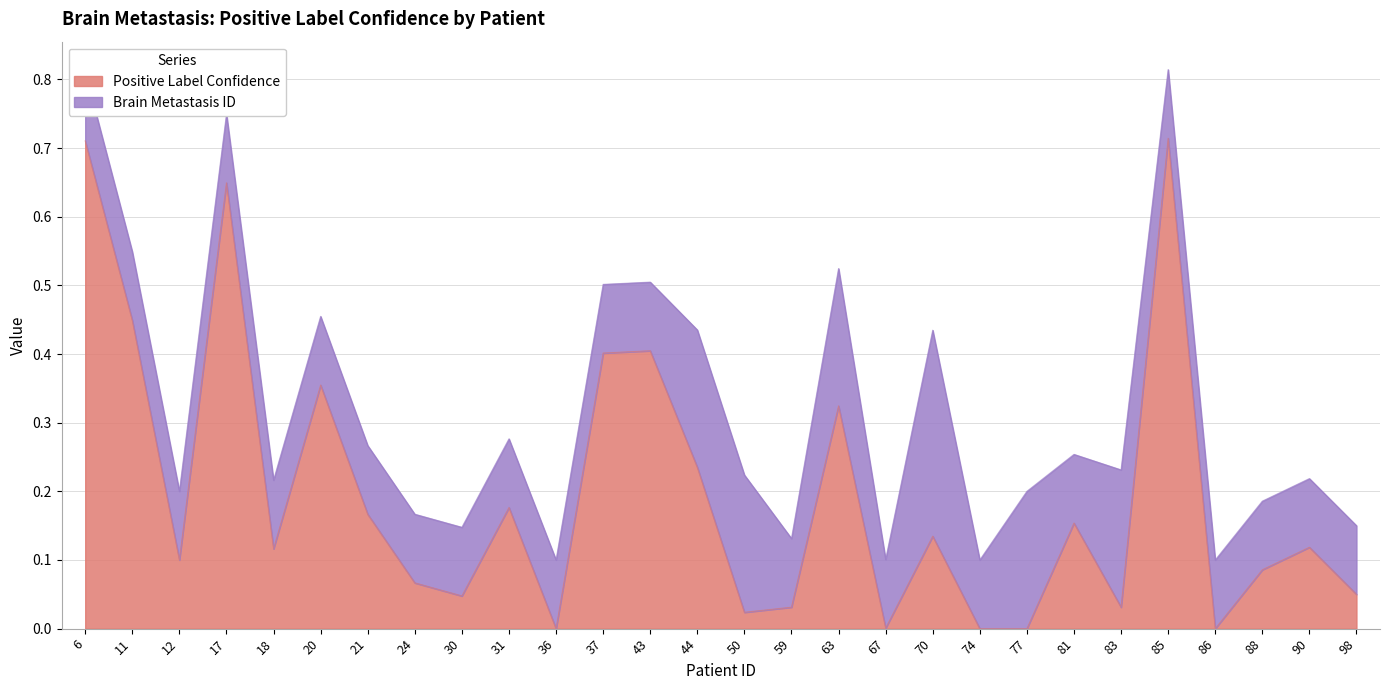

The Positive Label Confidence series shows 0.1 at 44. True or false?

False